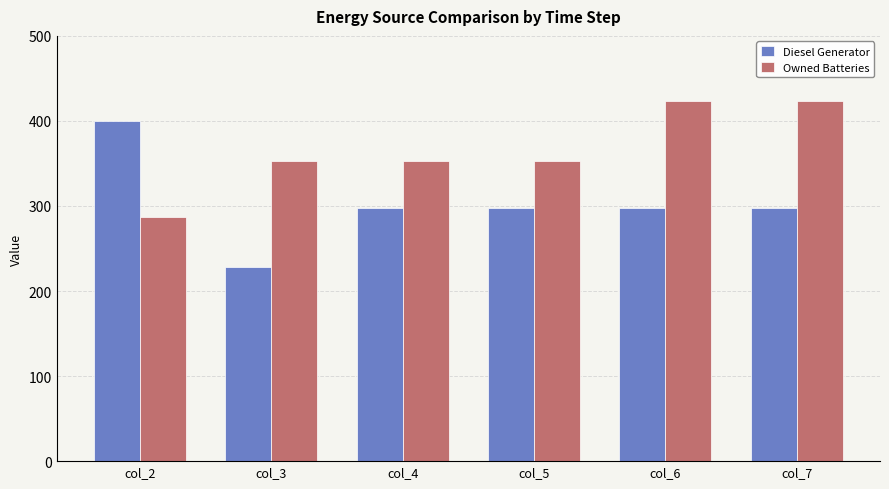

Is it true that Owned Batteries equals 523 at col_5?

False